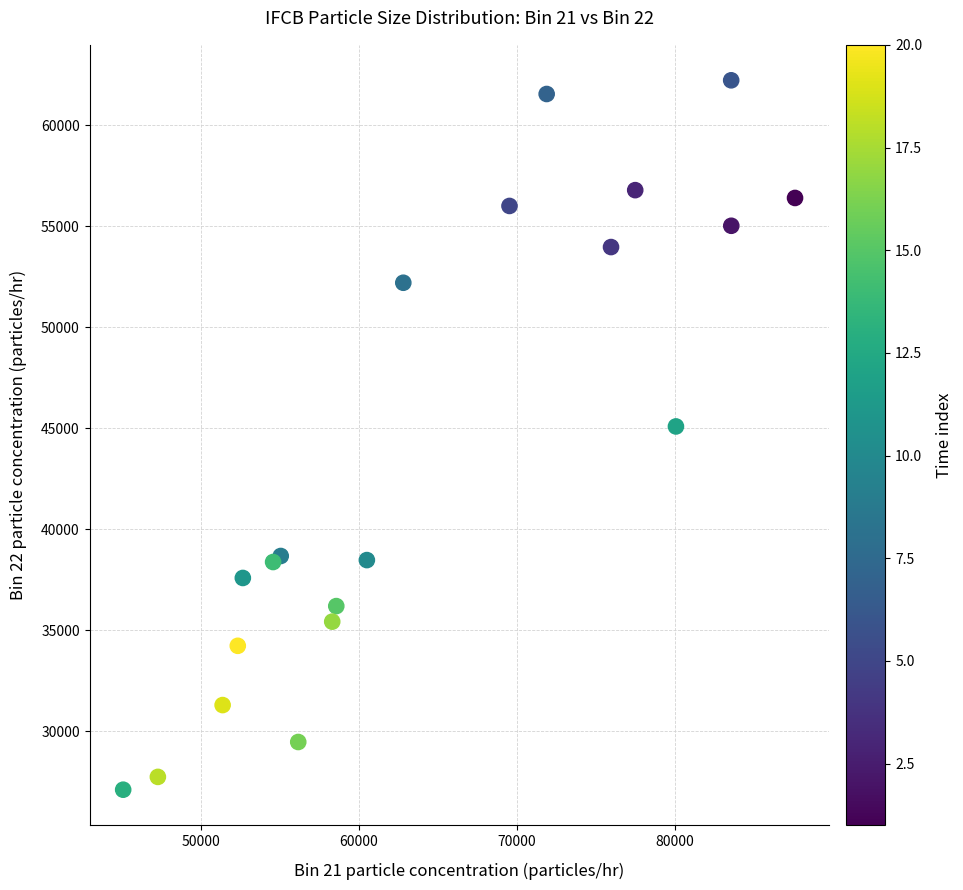

What is the range of Y values (max minus min)?

35124.0